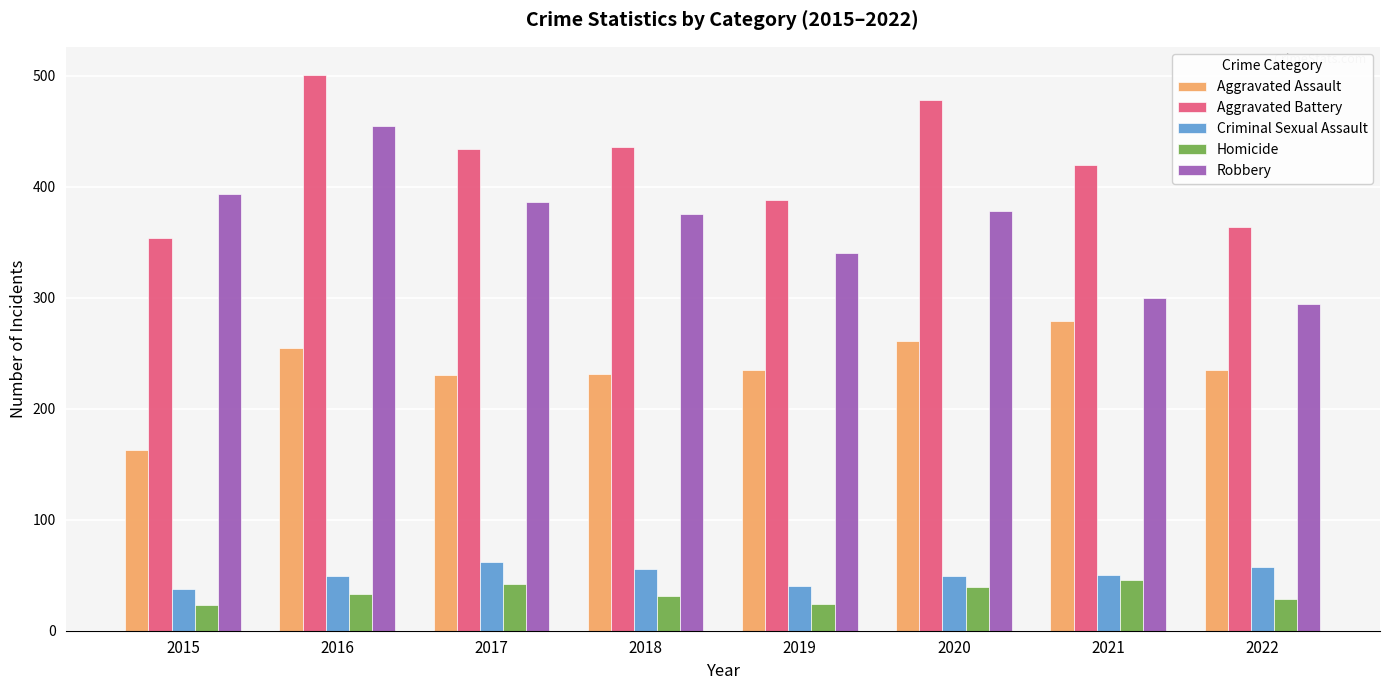

What is the minimum value for Criminal Sexual Assault?

38